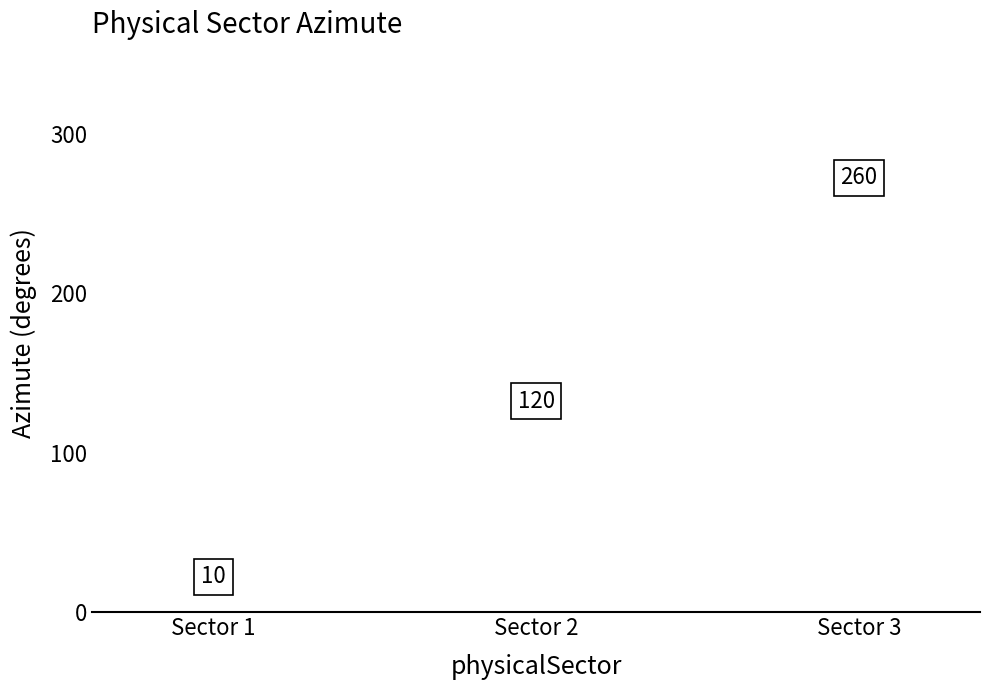

What is the minimum value shown in the chart?

10